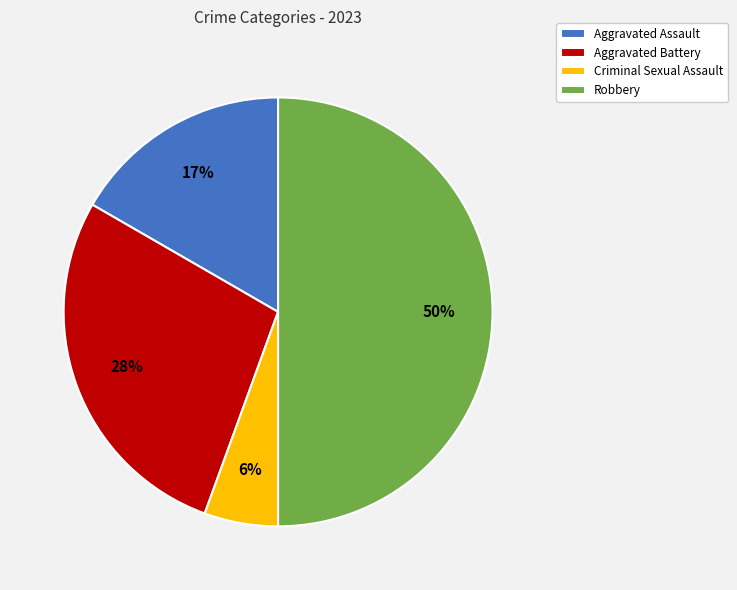

Which slice is the smallest?

Criminal Sexual Assault